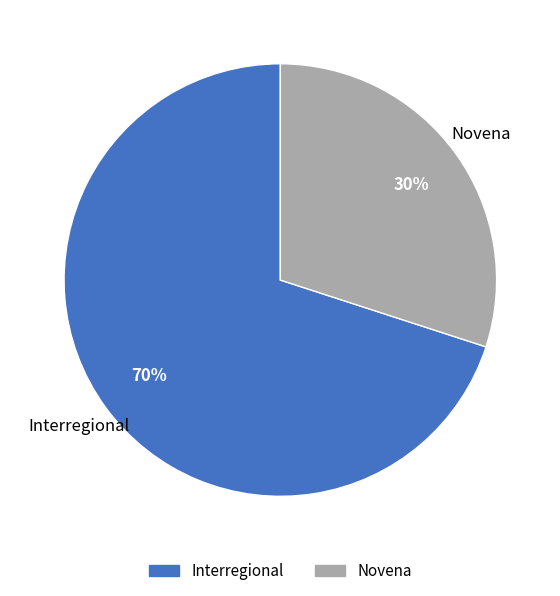

Which category has the biggest portion of the pie?

Interregional